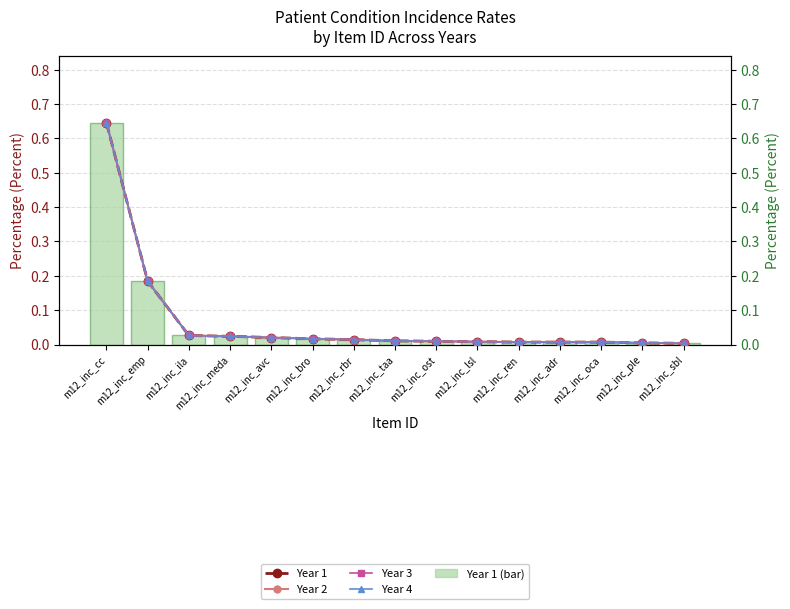

What are all the series names shown in the legend?

Year 1 (bar), Year 1, Year 2, Year 3, Year 4